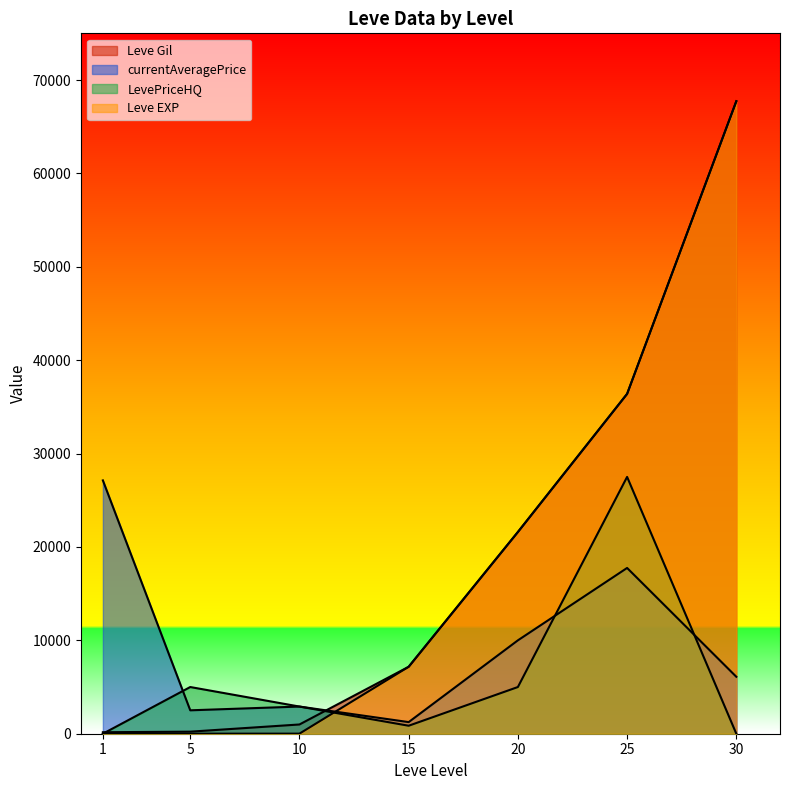

What is the value of the LevePriceHQ point at the 3rd from the left?

2909